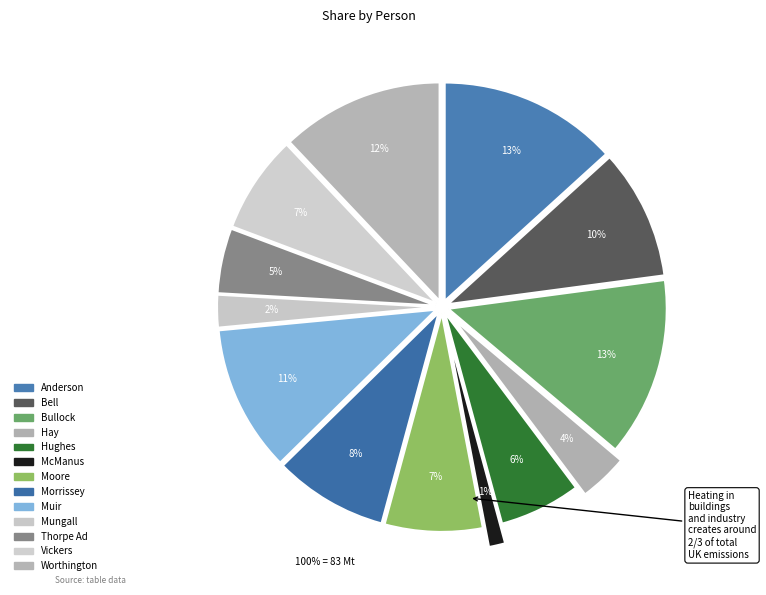

Which slice is the largest?

Anderson